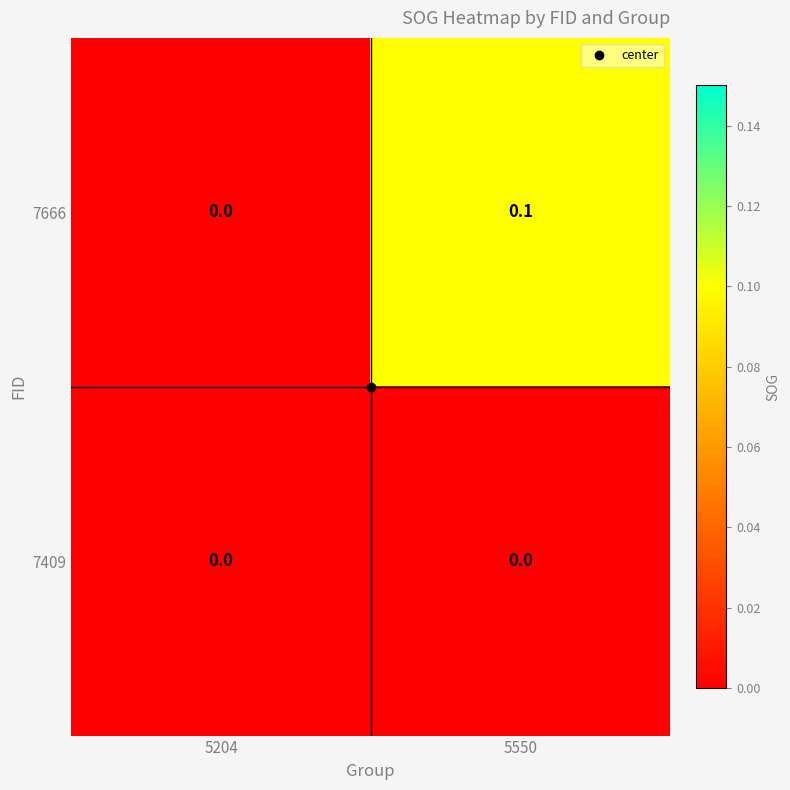

How many values in the 7666 series exceed 0?

1